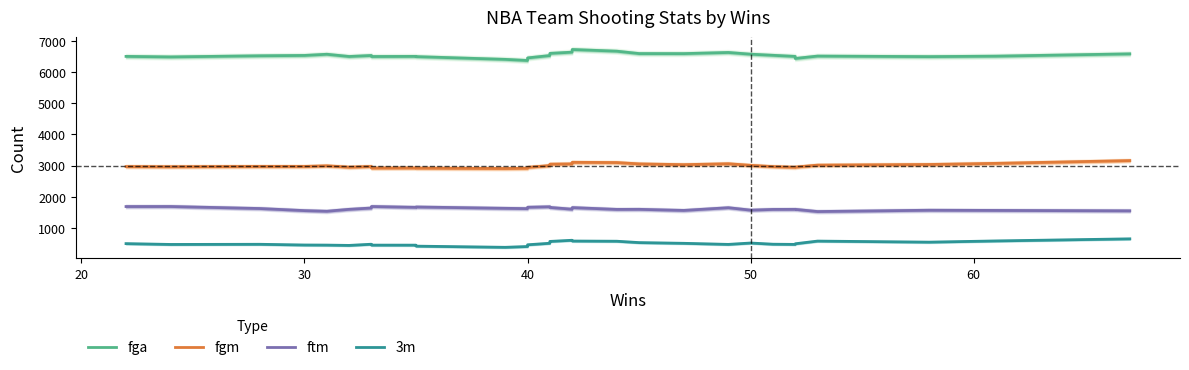

Count the number of data series in this chart.

4